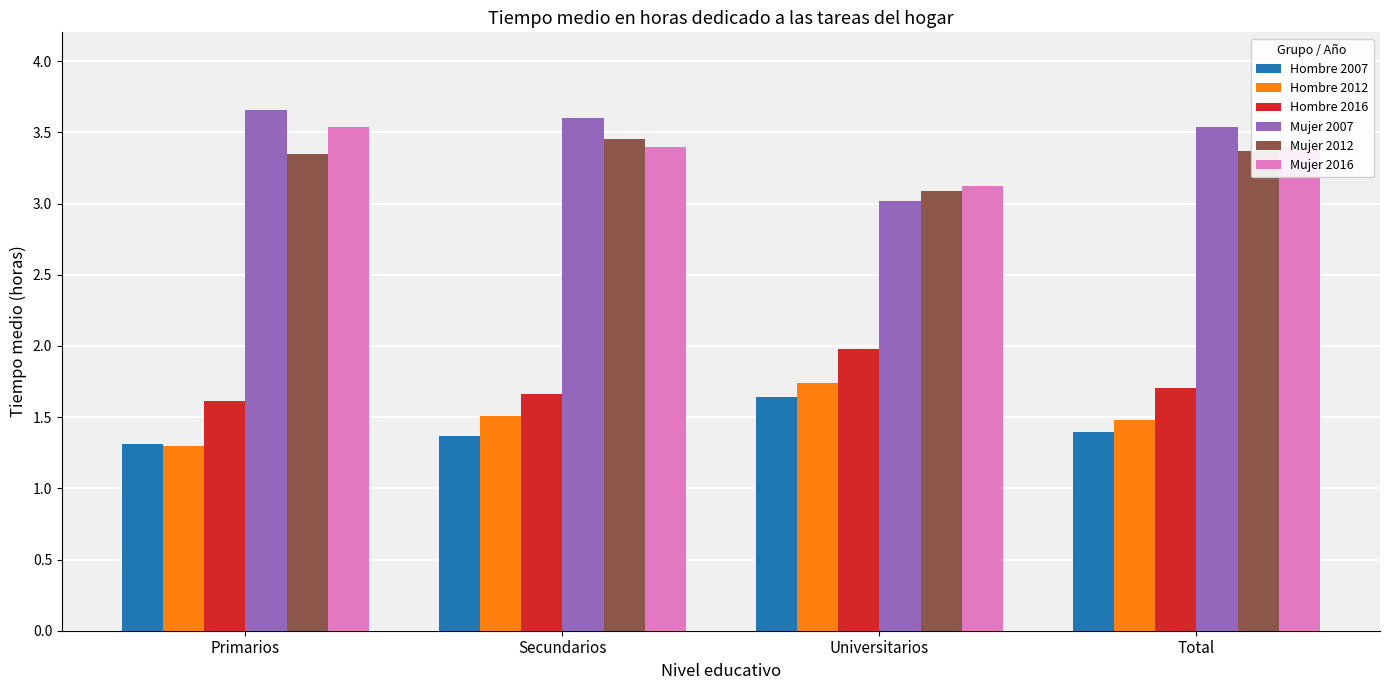

What is the difference between the maximum and second lowest values in the Hombre 2012 series?

0.3